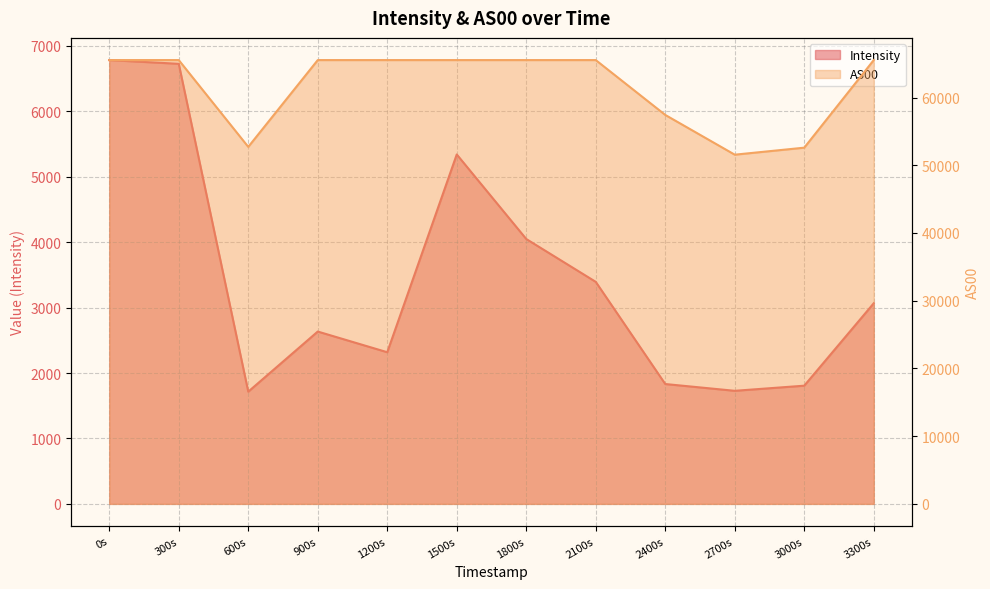

At how many categories does at least one series exceed 53809?

9